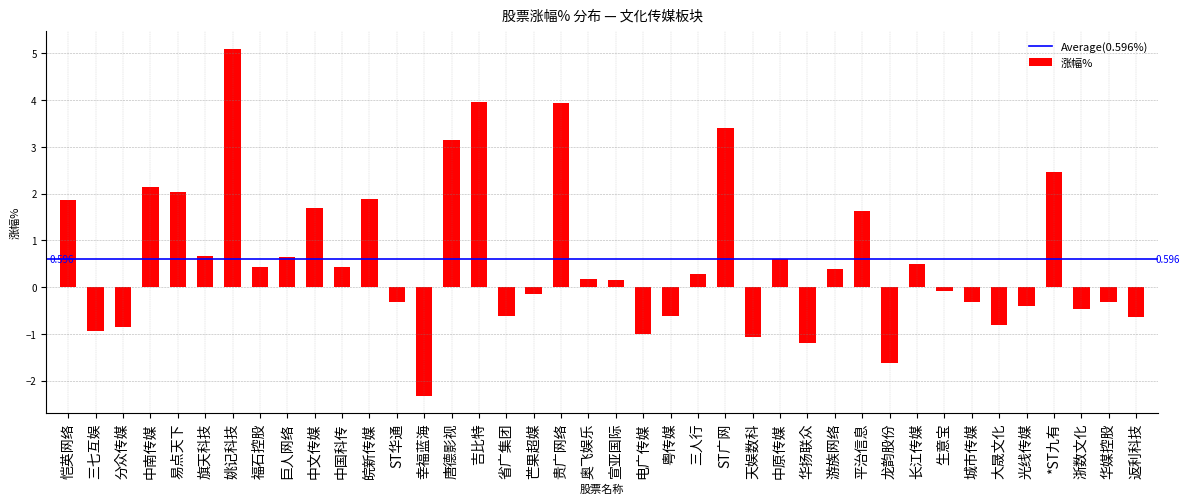

Which has a higher value, 天娱数科 or 粤传媒?

粤传媒